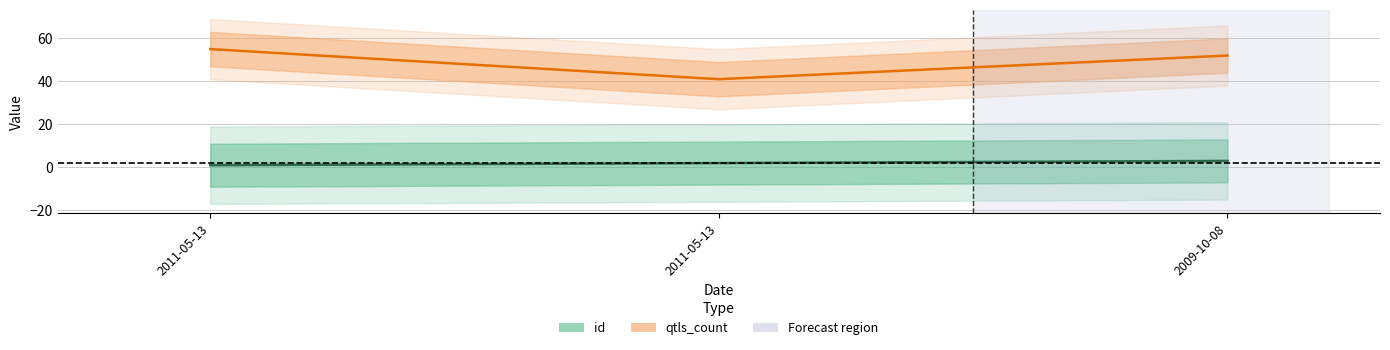

Which category has the highest value across all series?

2011-05-13